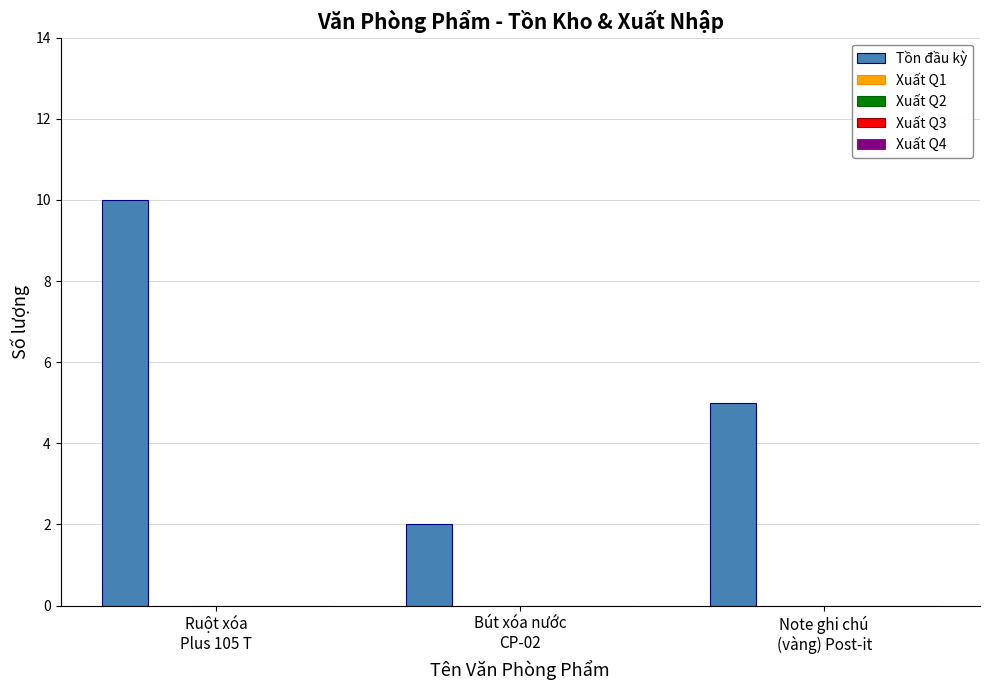

What is the value of the 1st bar from the left?

10